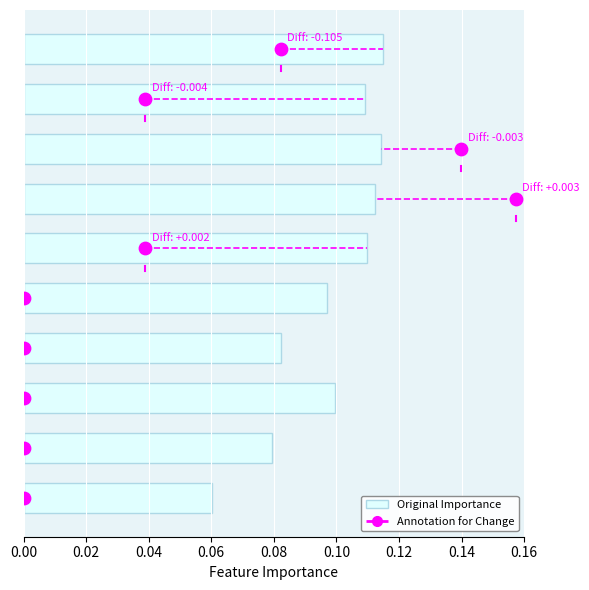

Is the value of Annotation for Change at 0.00 greater than the value of Original Importance at 0.16?

Yes